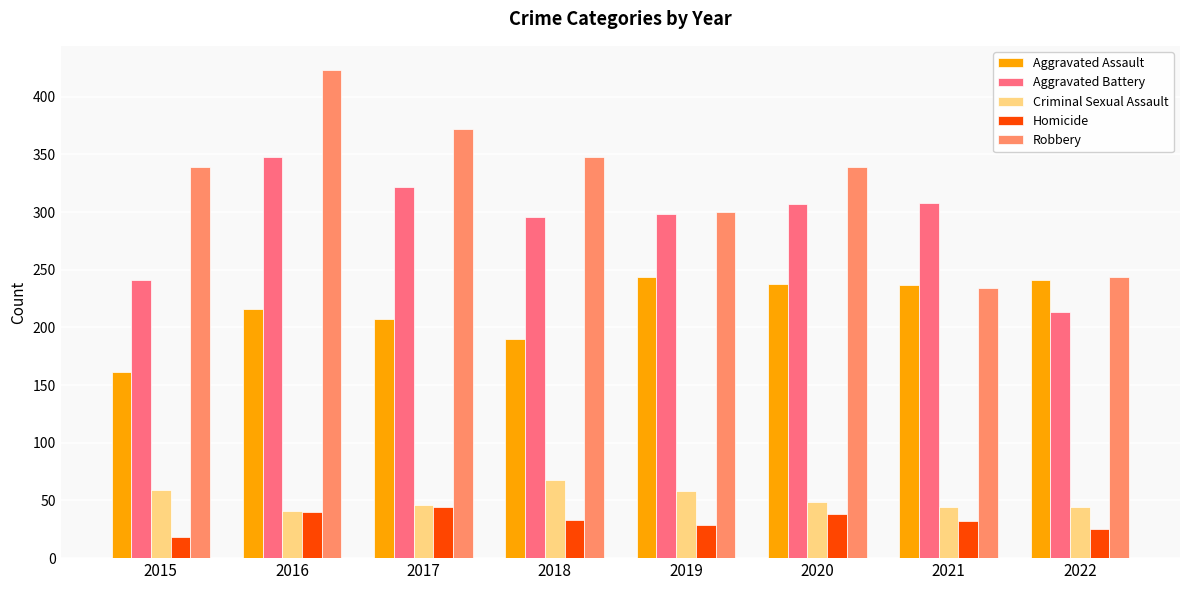

How many bars are there in each group?

5